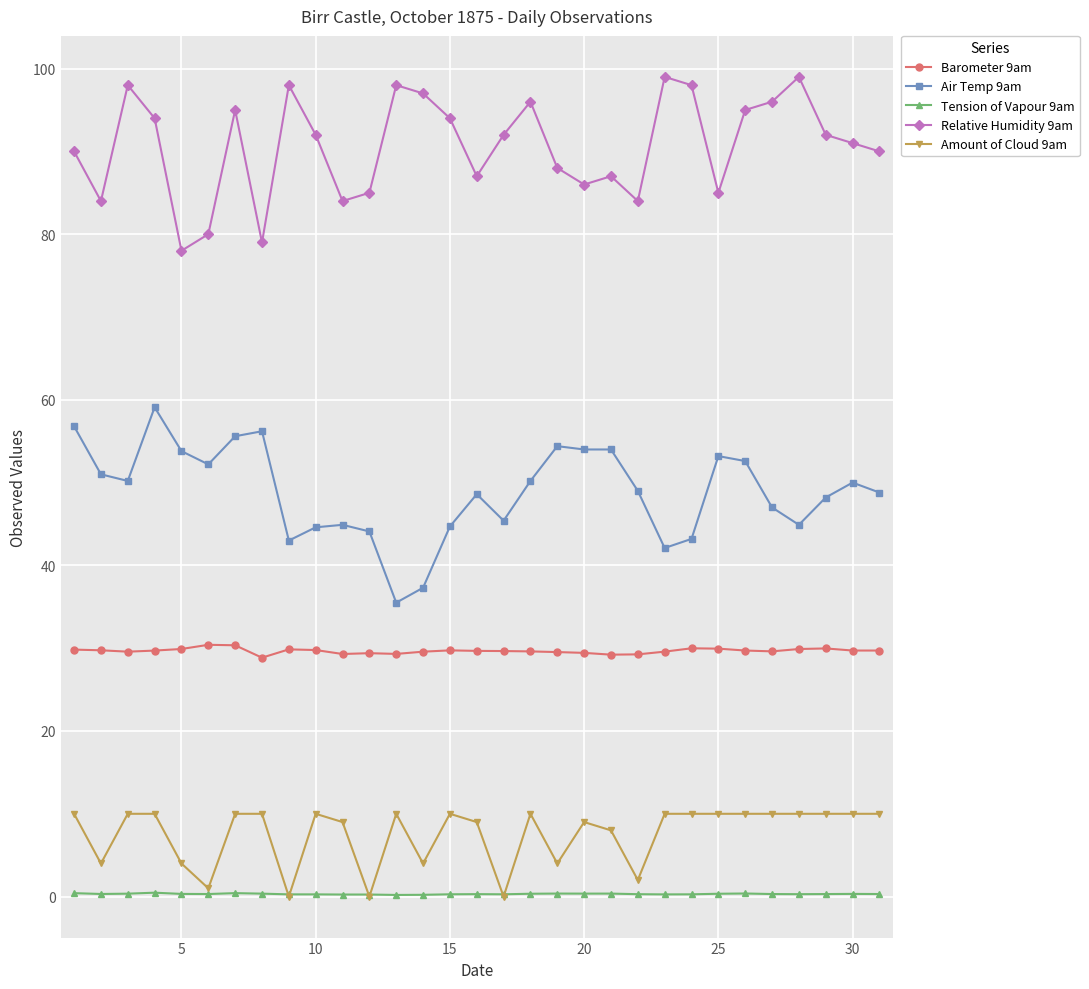

List the series in order of their peak value, highest first.

Relative Humidity 9am, Air Temp 9am, Barometer 9am, Amount of Cloud 9am, Tension of Vapour 9am